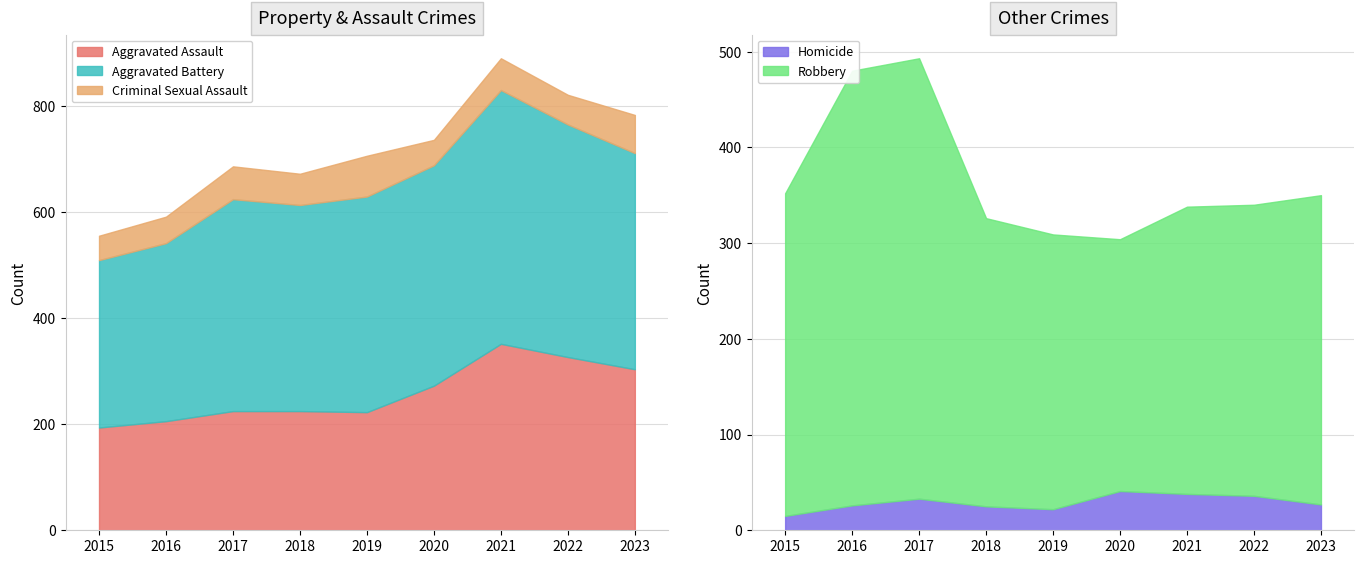

Reading left to right, transcribe all the data shown in this chart.

Aggravated Assault: 194	206	225	225	223	273	352	327	304
Aggravated Battery: 316	336	400	389	407	416	479	439	408
Criminal Sexual Assault: 46	50	62	59	77	48	60	56	72
Homicide: 15	26	33	25	22	41	38	36	27
Robbery: 337	454	460	301	287	263	300	304	323